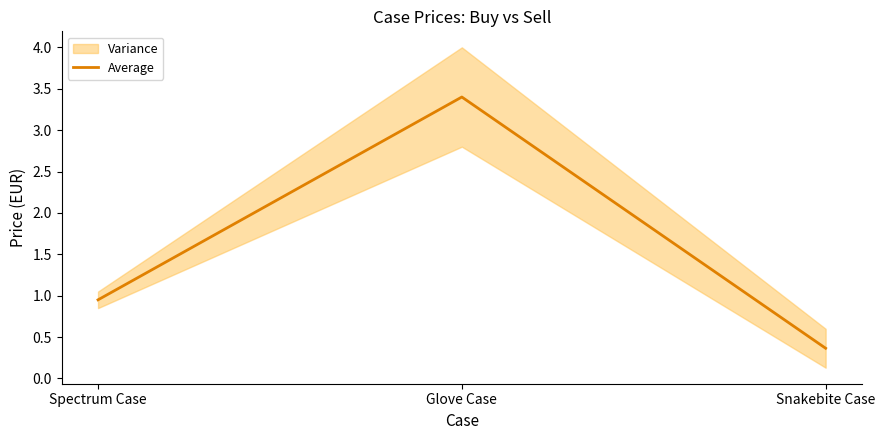

Reading right to left, what are all the values shown in this chart?

0.4	3.4	0.9